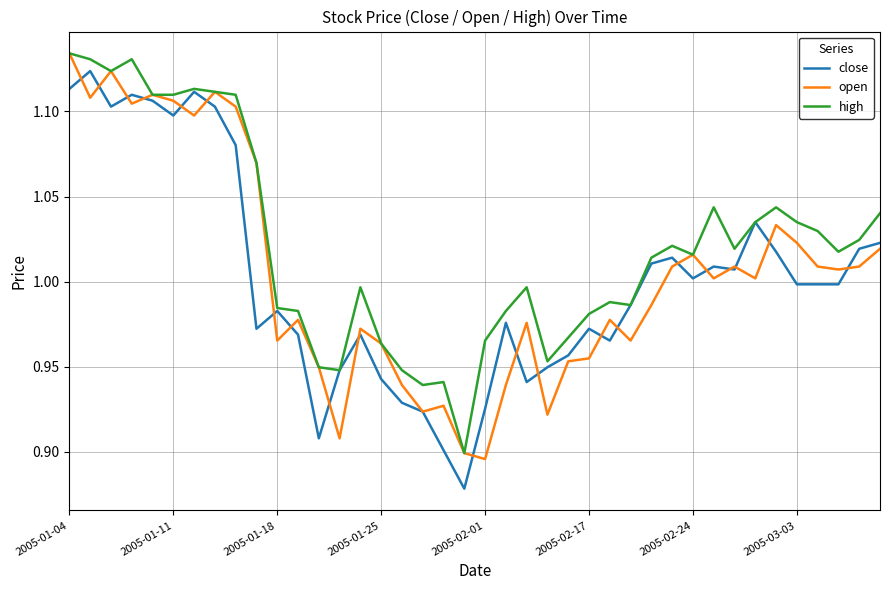

Which series has the largest total across all categories?

high